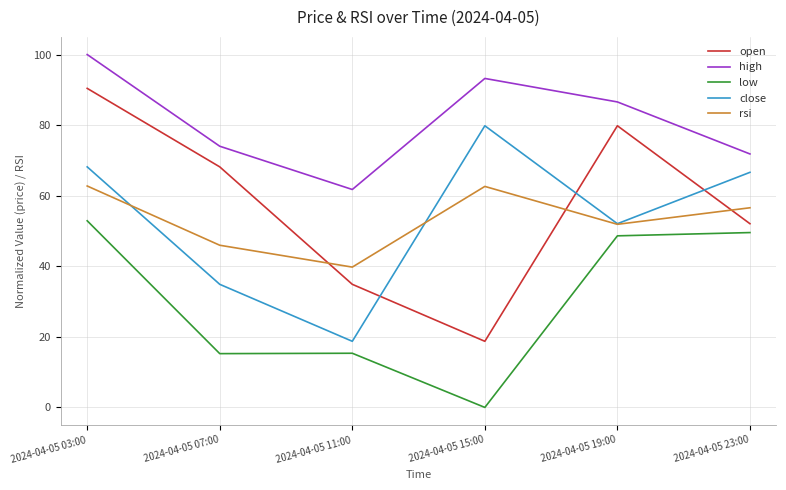

Is it true that rsi equals 16.9 at 2024-04-05 19:00?

False